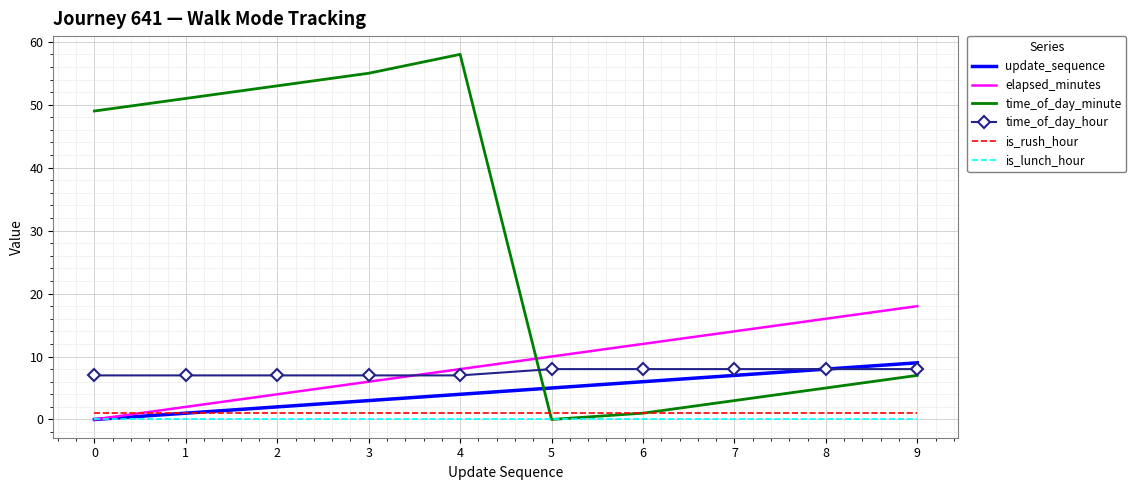

Which series has the widest spread of values?

time_of_day_minute